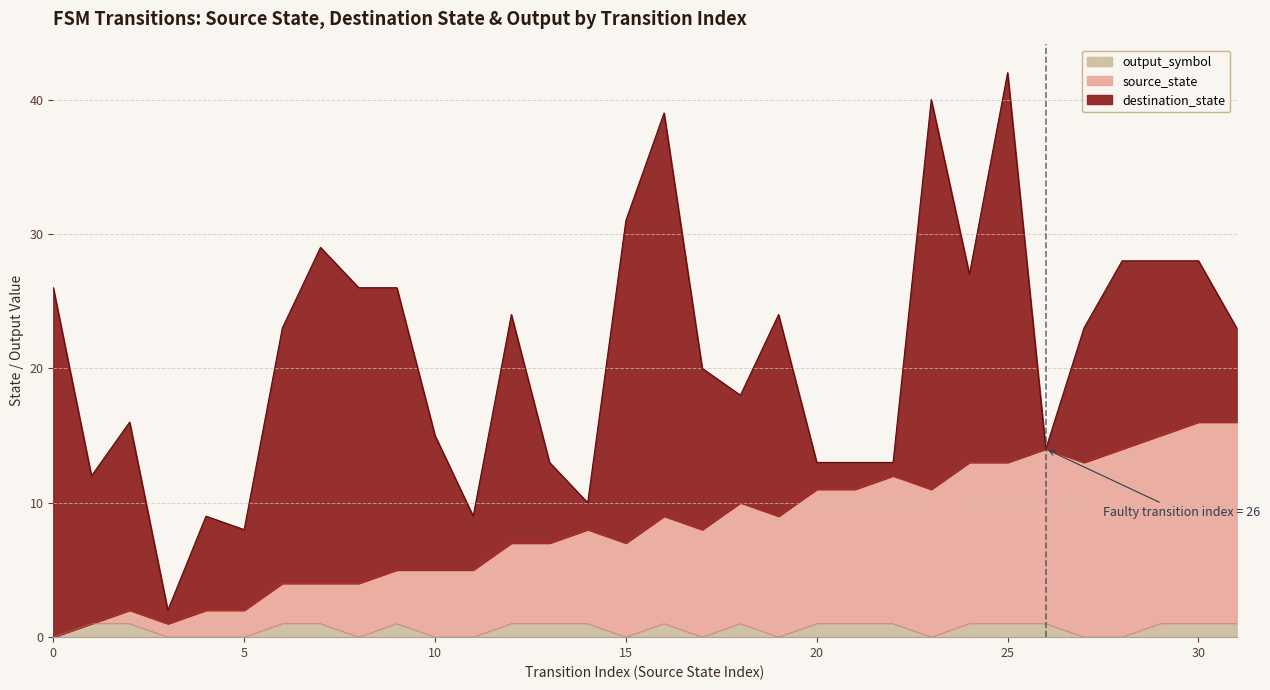

How many categories are shown in the chart?

32